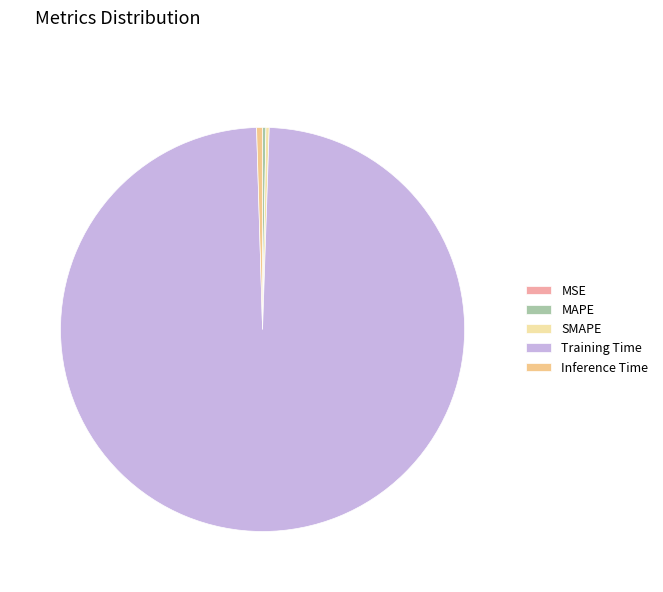

Which category has the smallest portion of the pie?

MSE